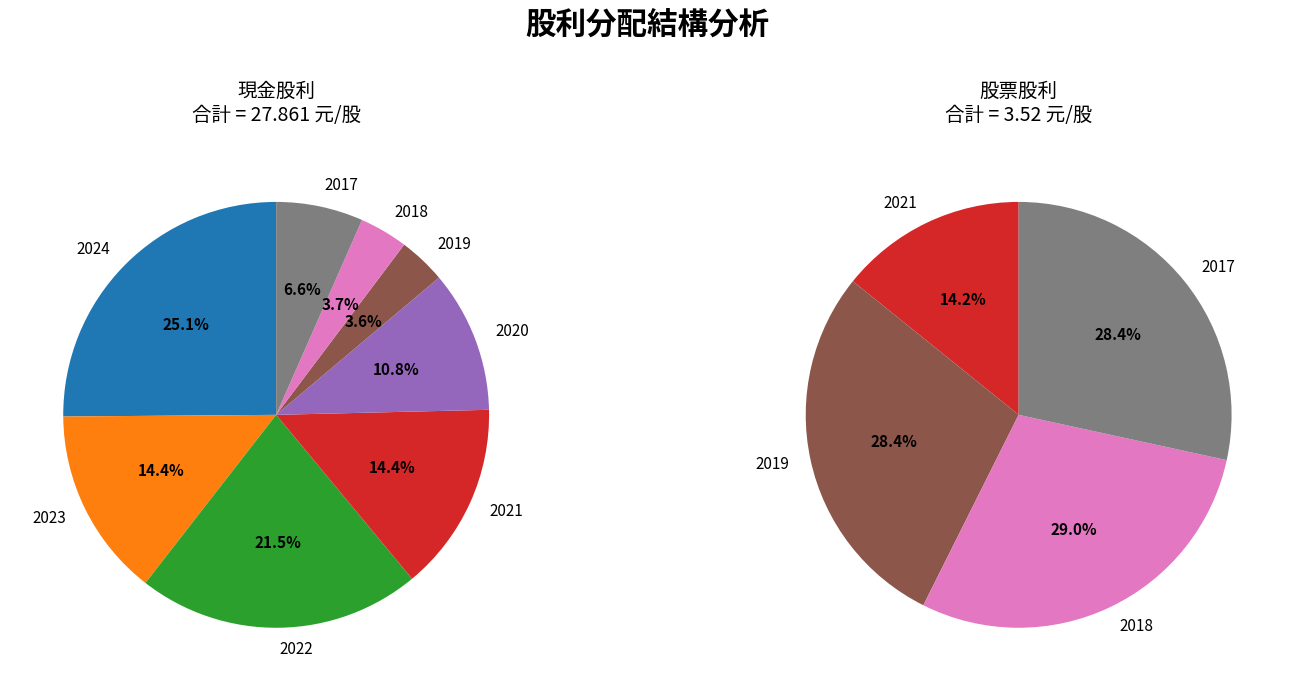

Which series changed the most between 2020 and 2017?

現金股利合計